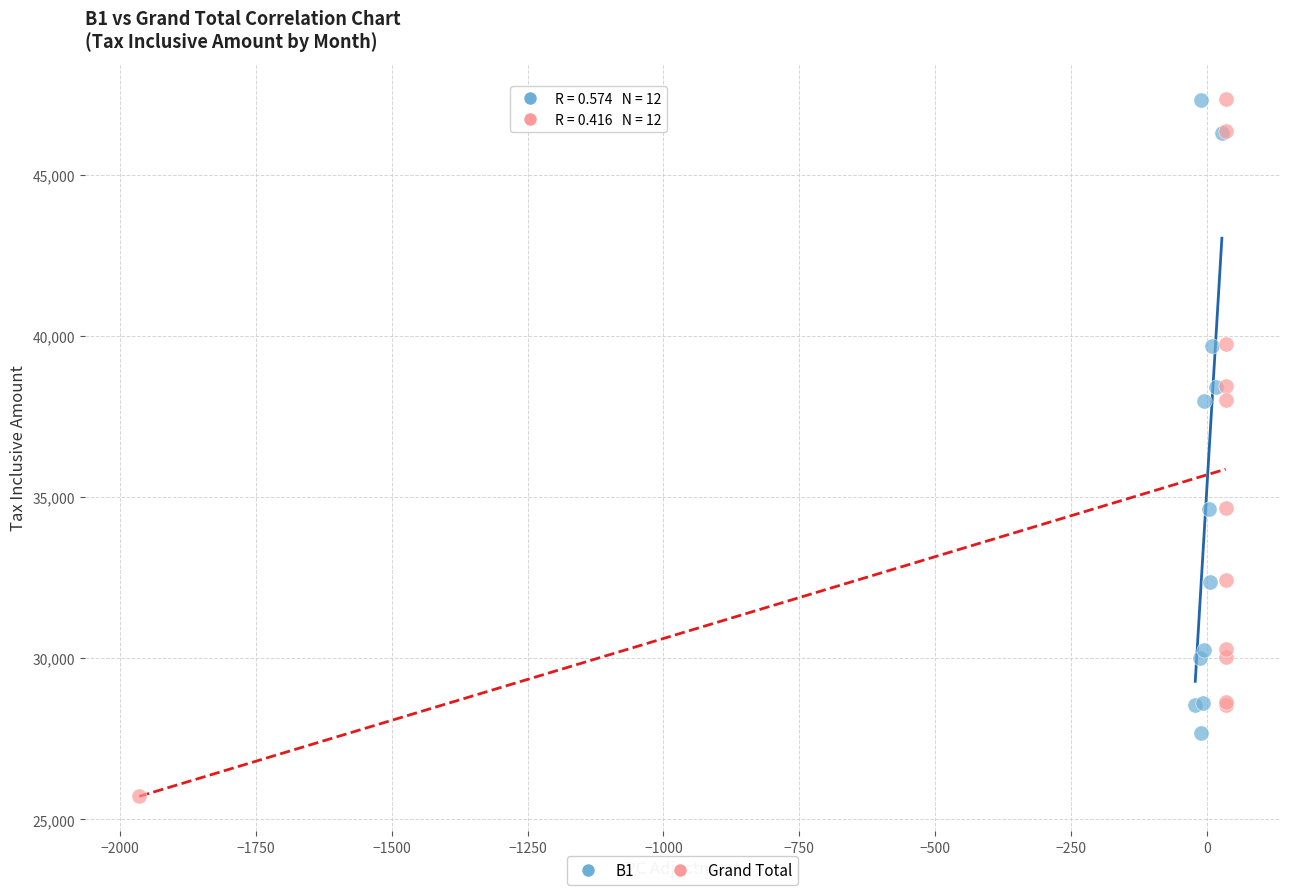

Which series reaches the minimum Y coordinate?

Grand Total